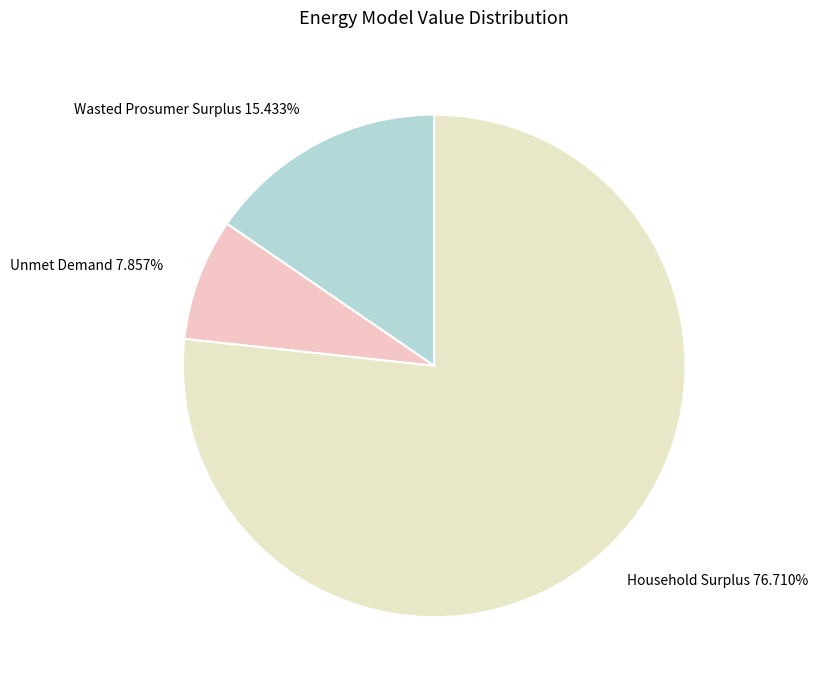

What is the majority slice?

Household Surplus